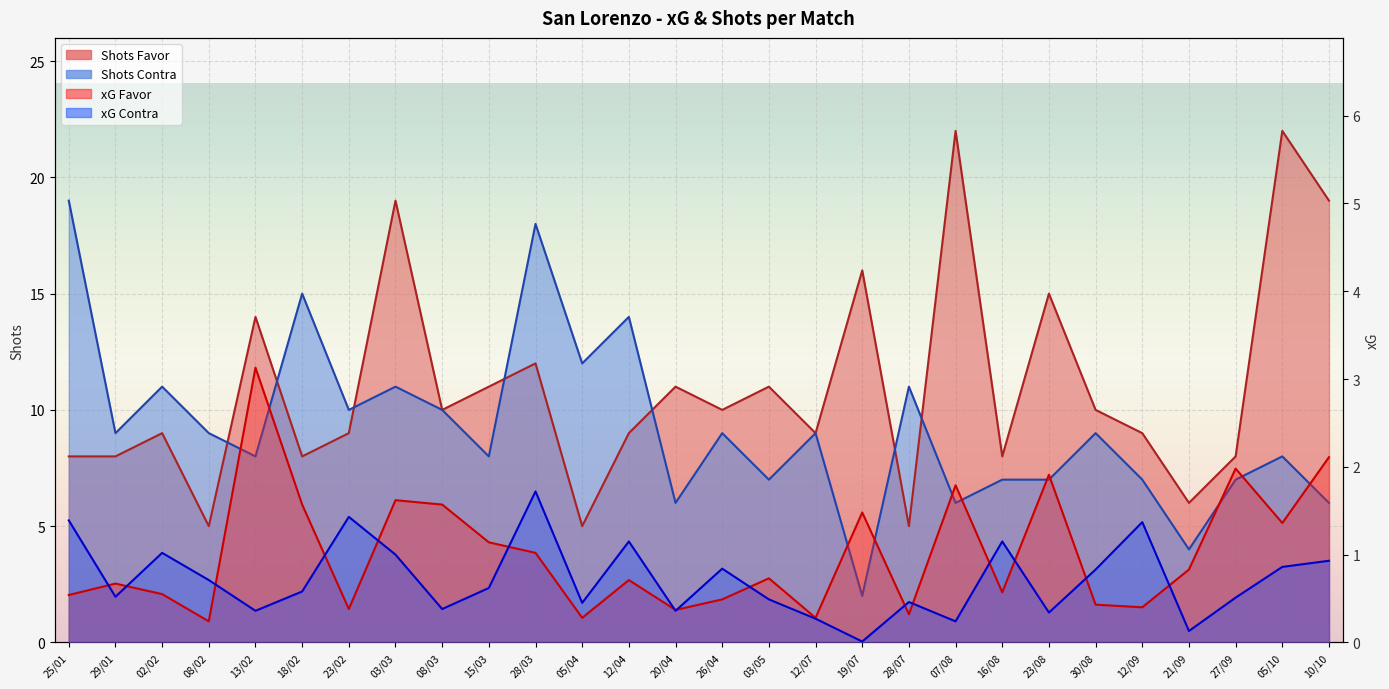

How many times do xG Favor and xG Contra cross each other?

15